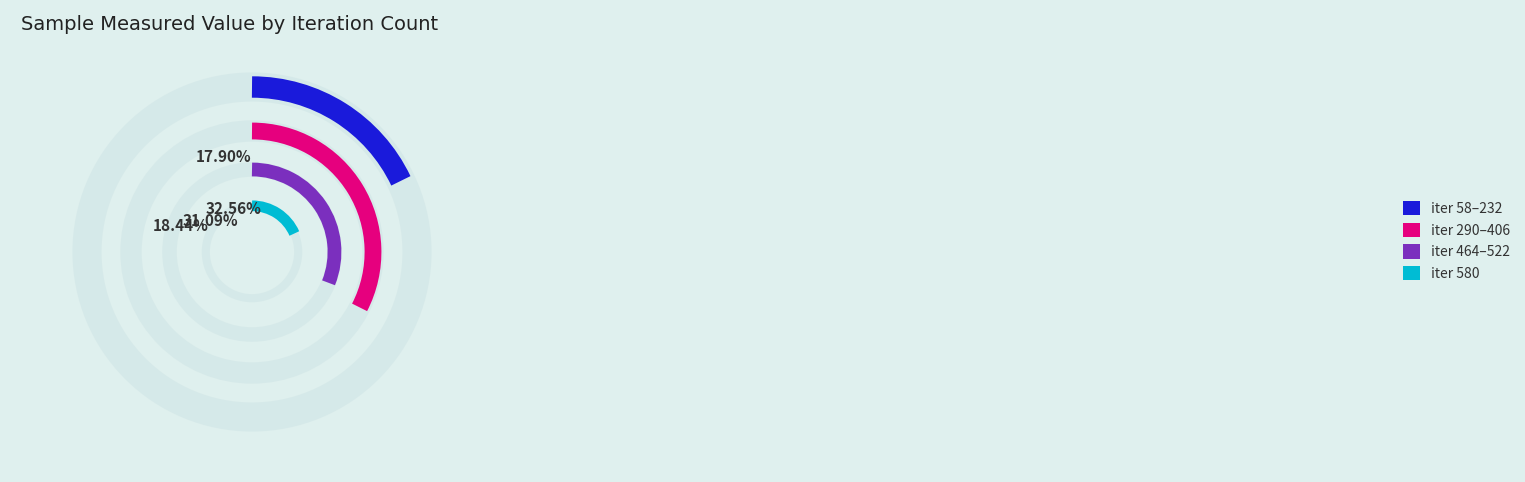

Which slice is the largest?

580